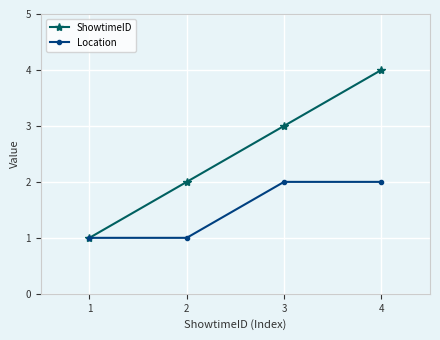

How many data points in Location are less than 2?

2